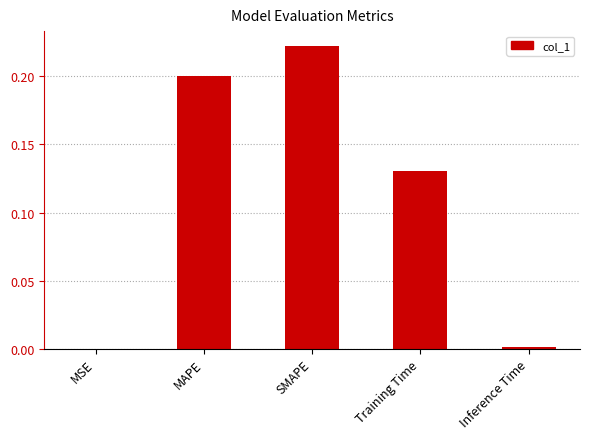

Which label corresponds to the largest value in the chart?

SMAPE